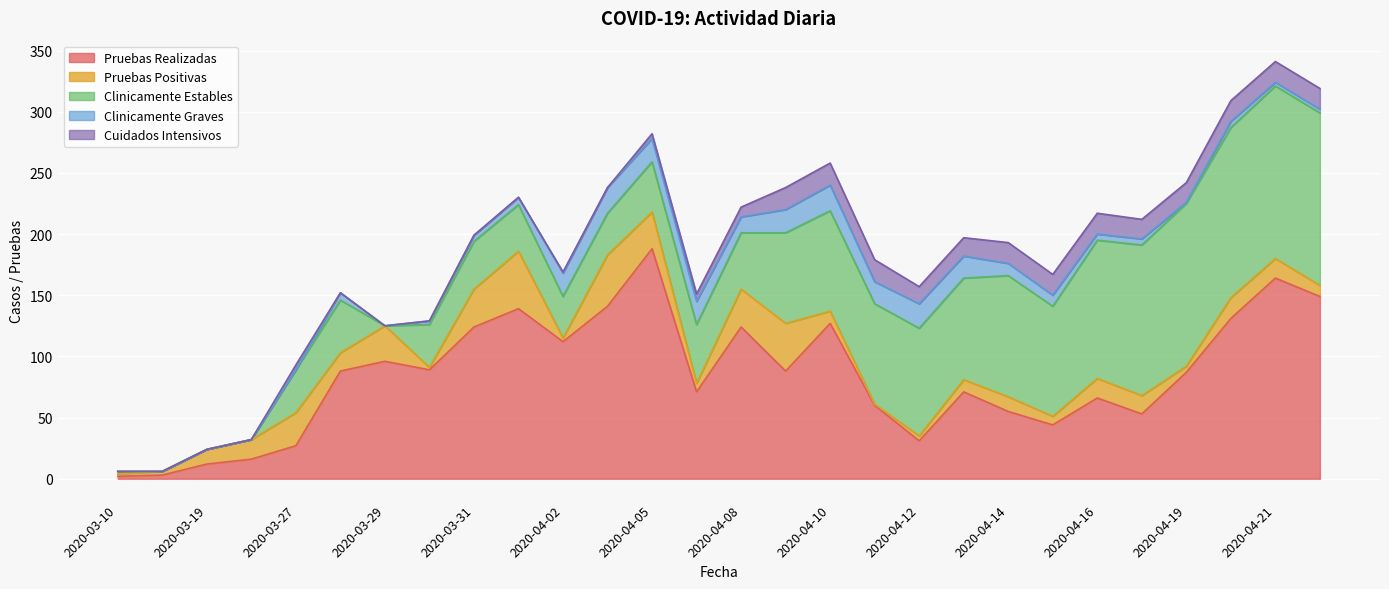

At which category does Clinicamente Graves reach its first local valley?

2020-03-29